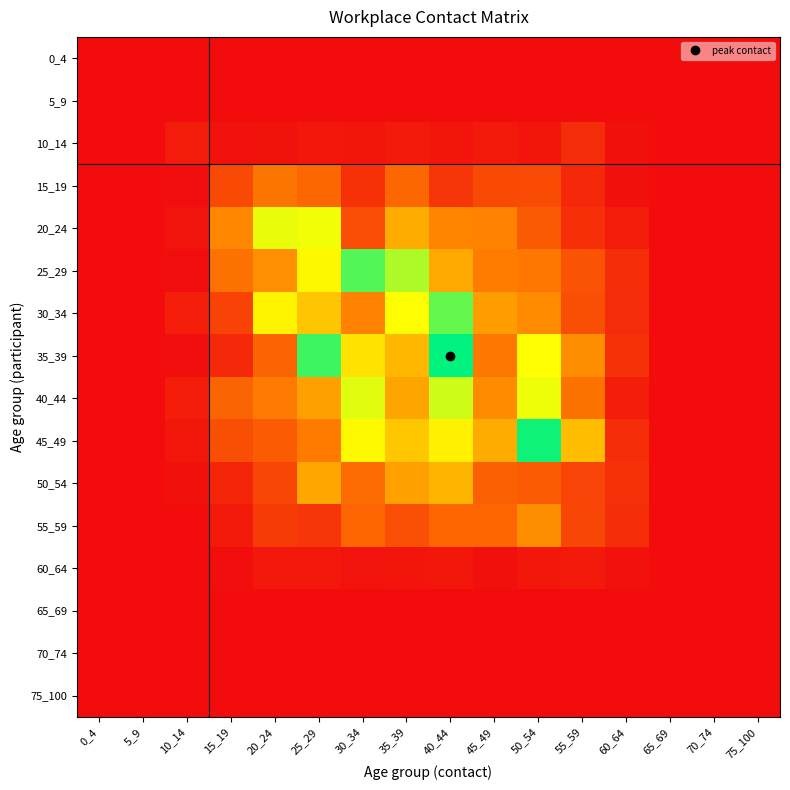

At which category is the sum across all series the highest?

40_44